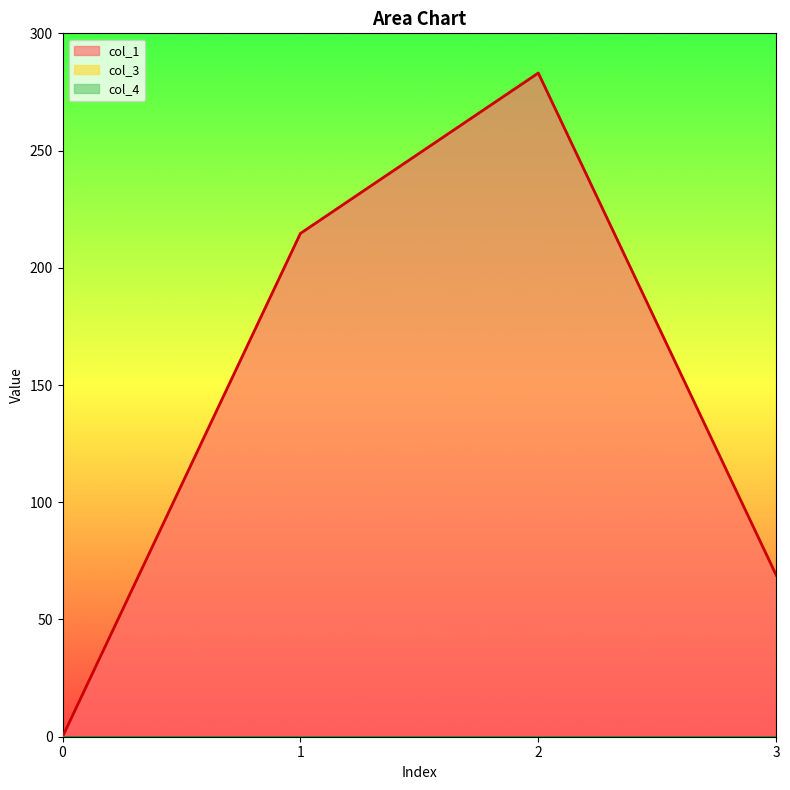

Which series has the largest total across all categories?

col_1